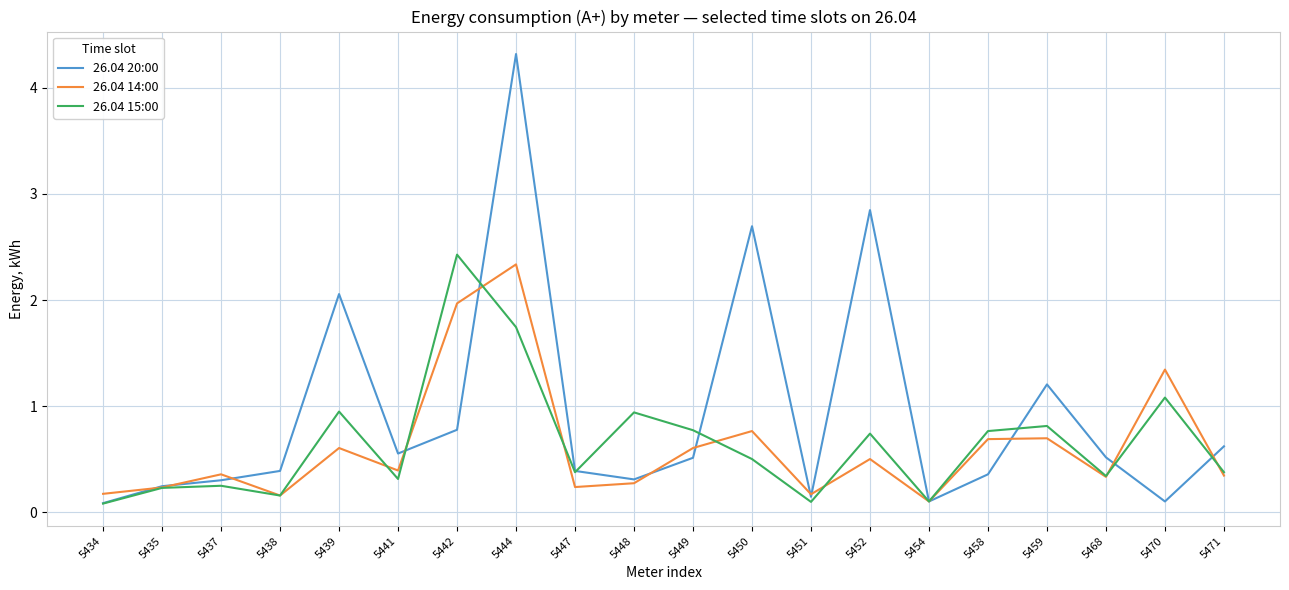

Where is 26.04 20:00 nearest to the value 2?

5439